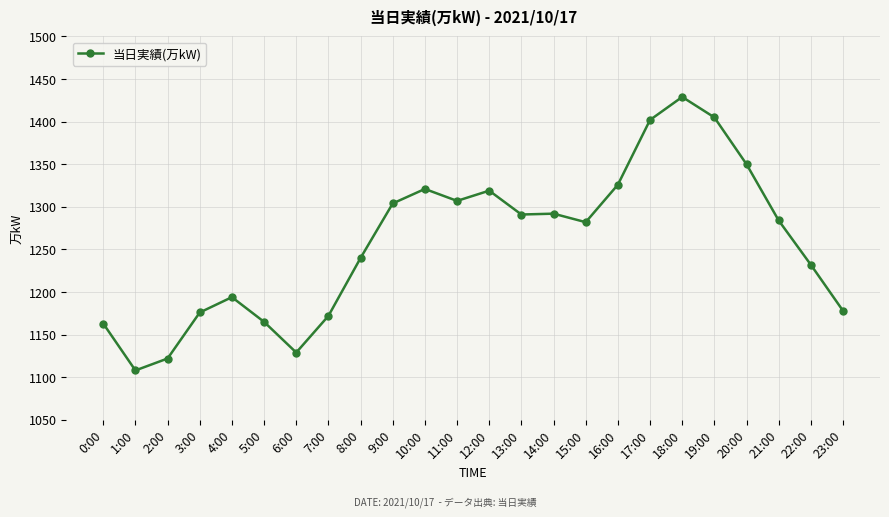

What is the minimum value shown in the chart?

1108